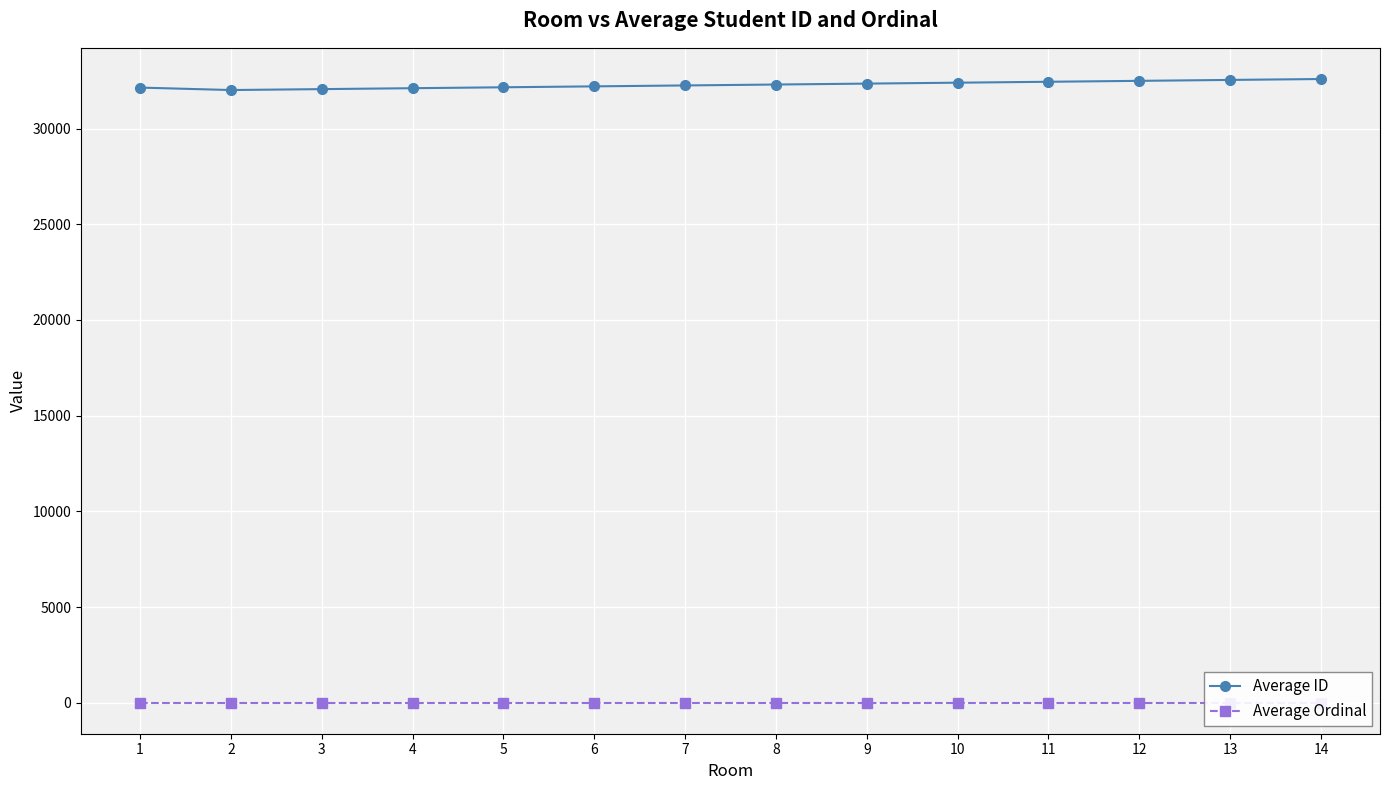

Where is Average Ordinal nearest to the value 20?

1